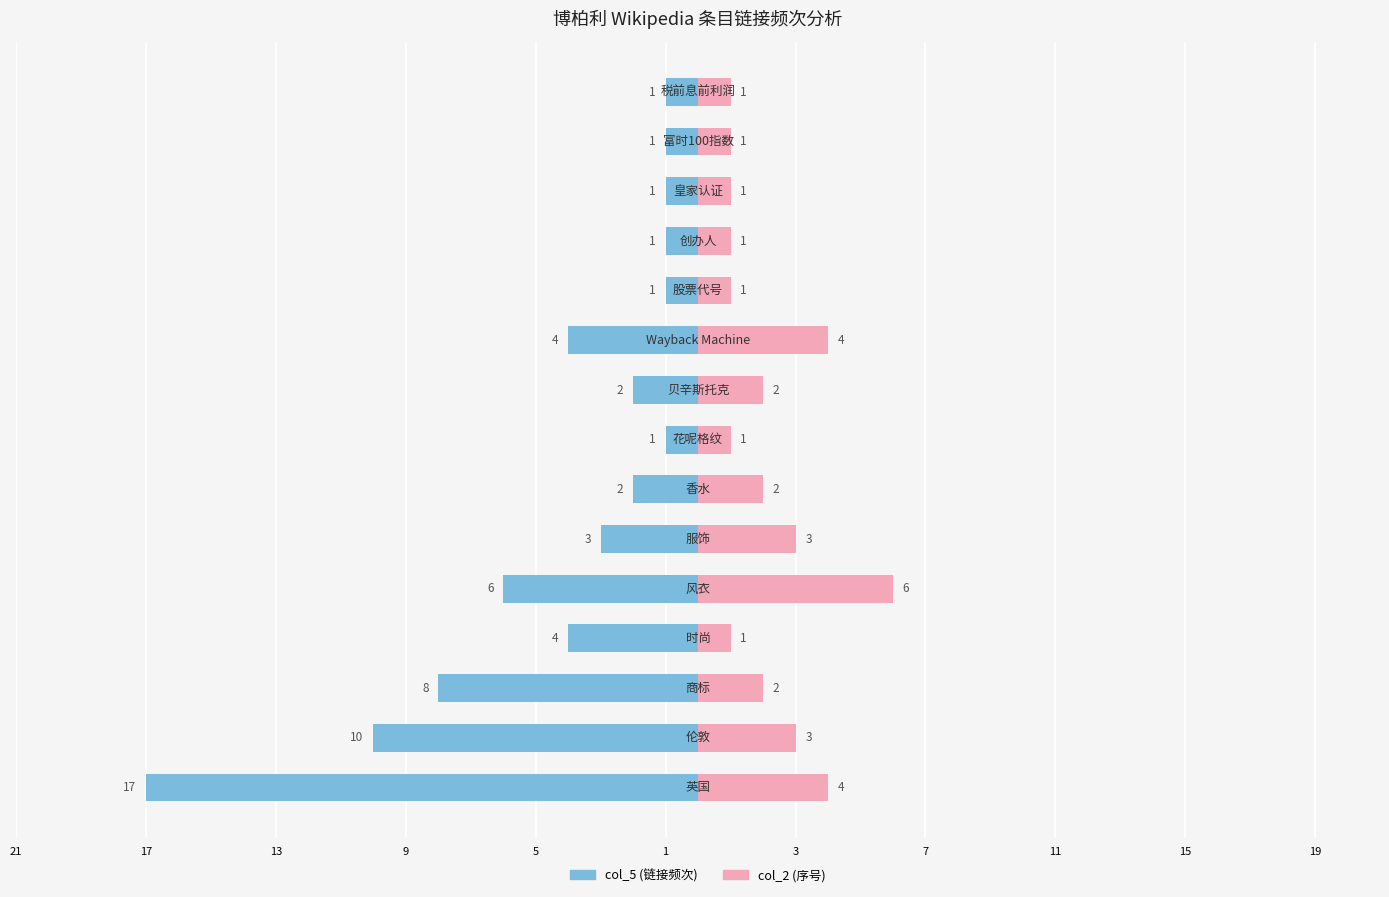

Is it true that col_2 (序号) equals 1 at 11?

True